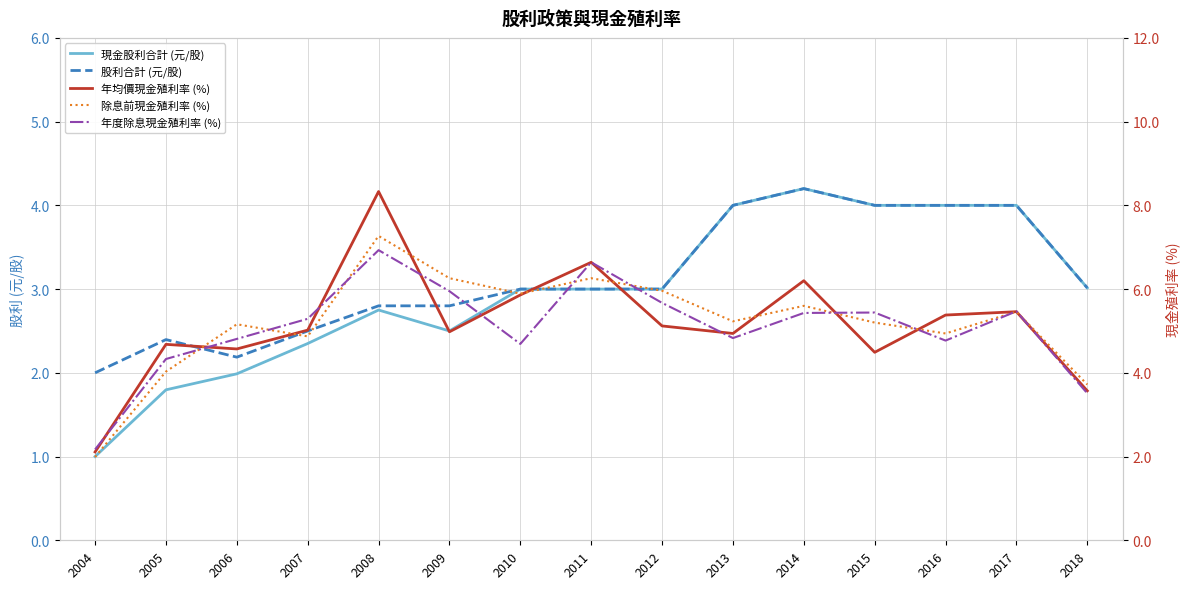

What is the greatest value displayed?

8.3